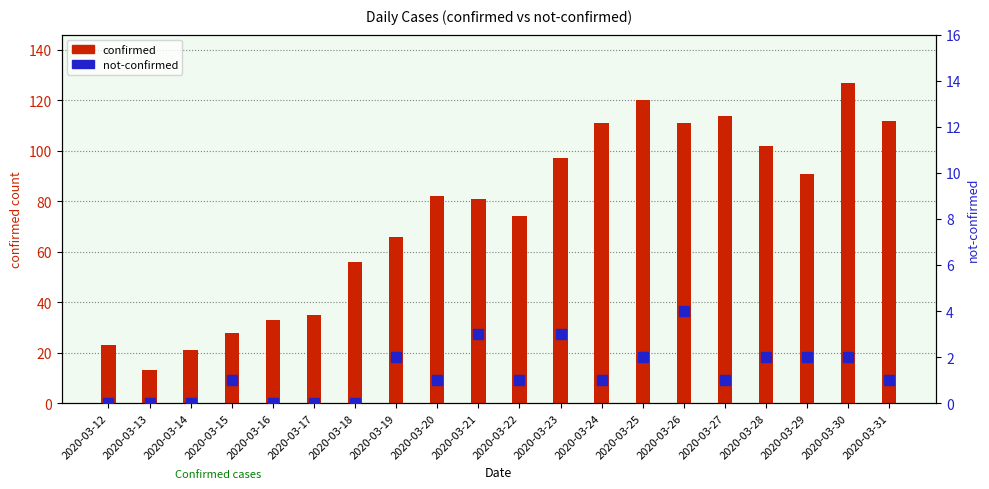

The value of not-confirmed at 2020-03-19 is 0. True or false?

False